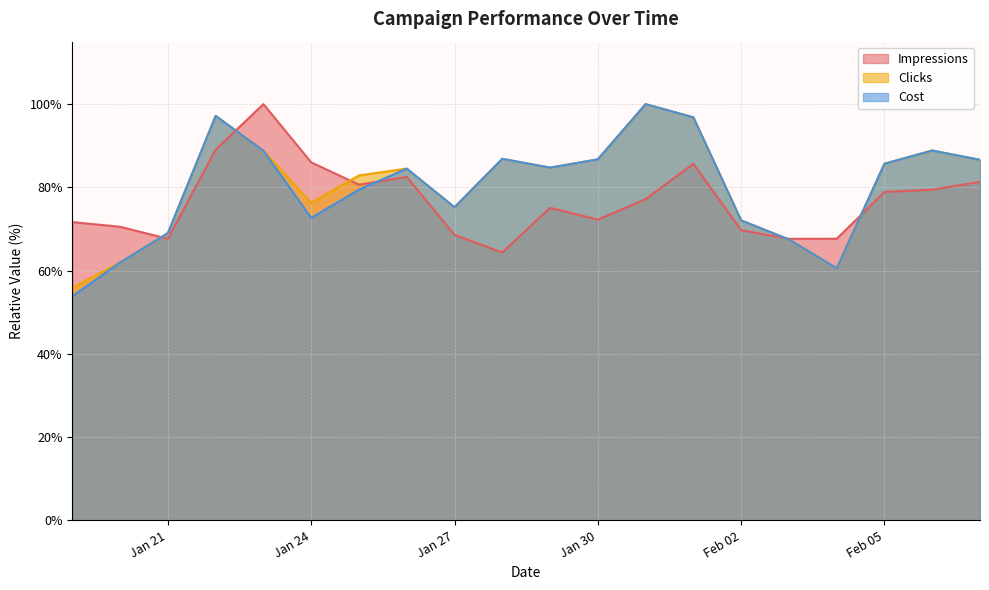

What position from the left is 2018-01-22?

4